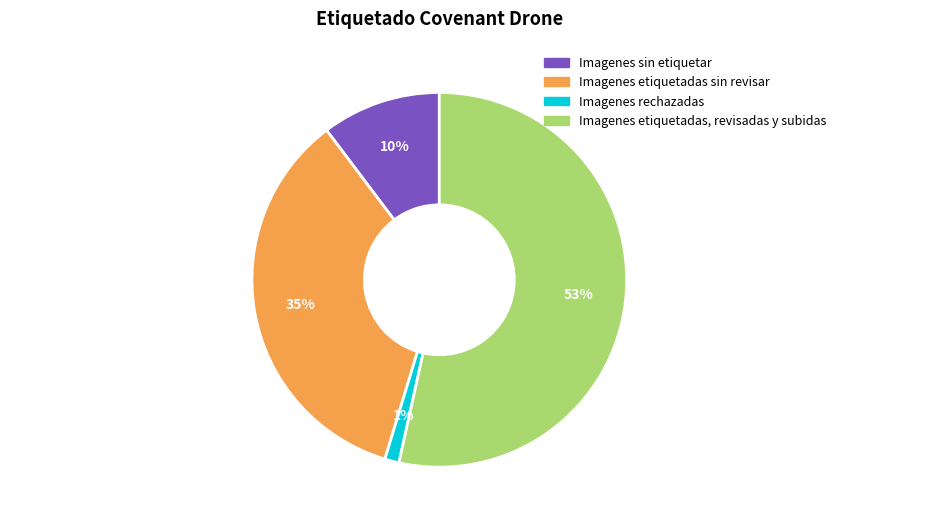

Is there a majority slice in this chart?

Yes